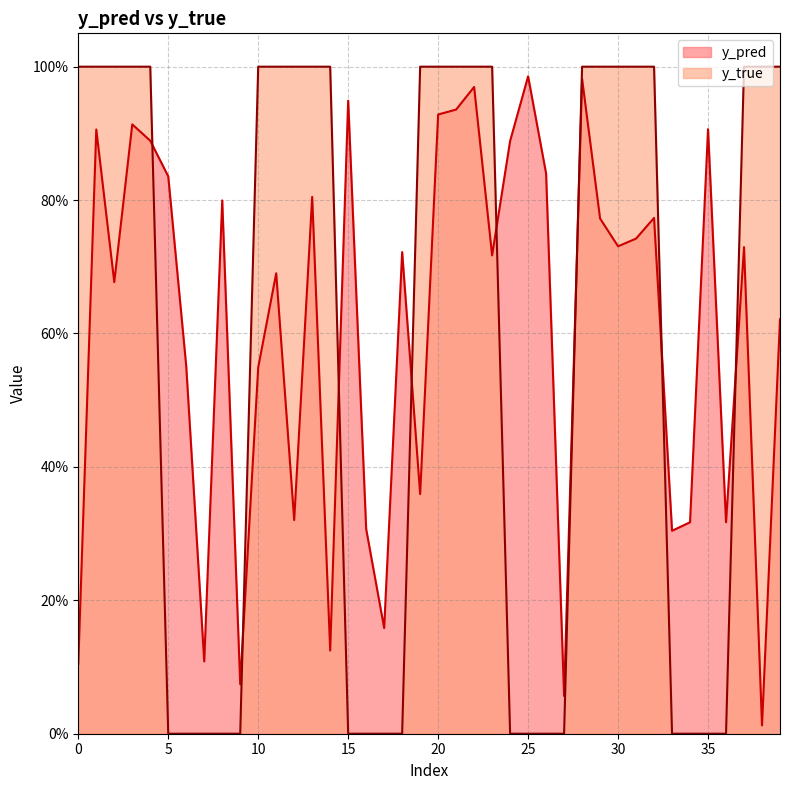

Is the value of y_true at 33 greater than the value of y_pred at 22?

No